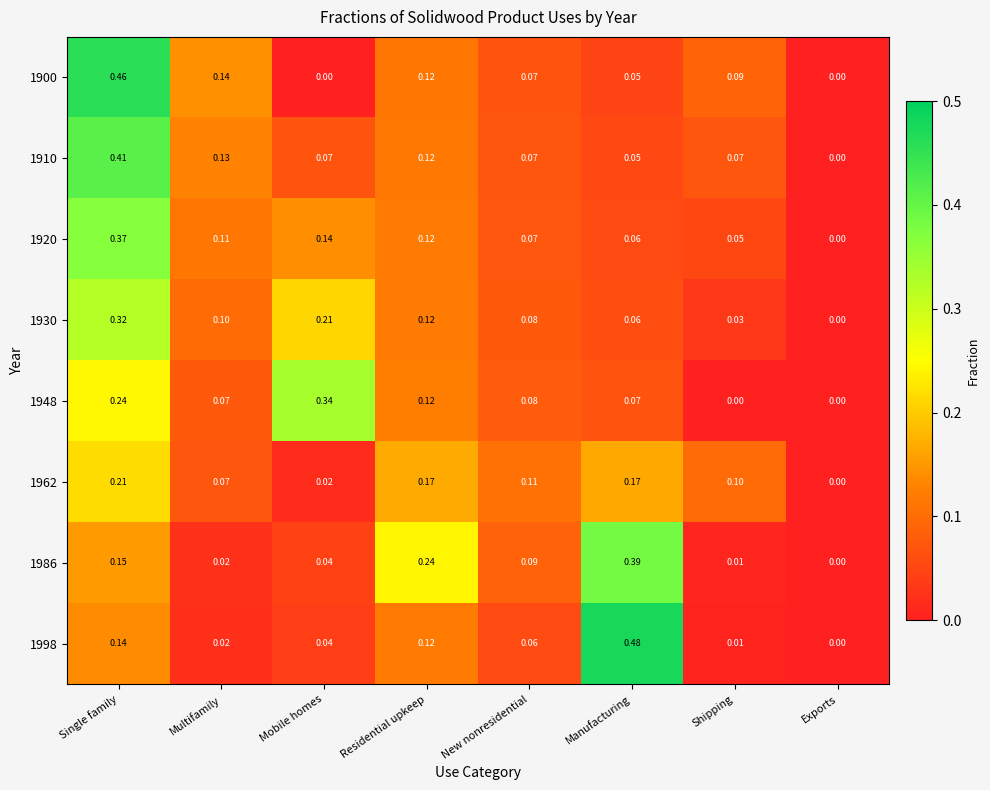

Count the number of data series in this chart.

8